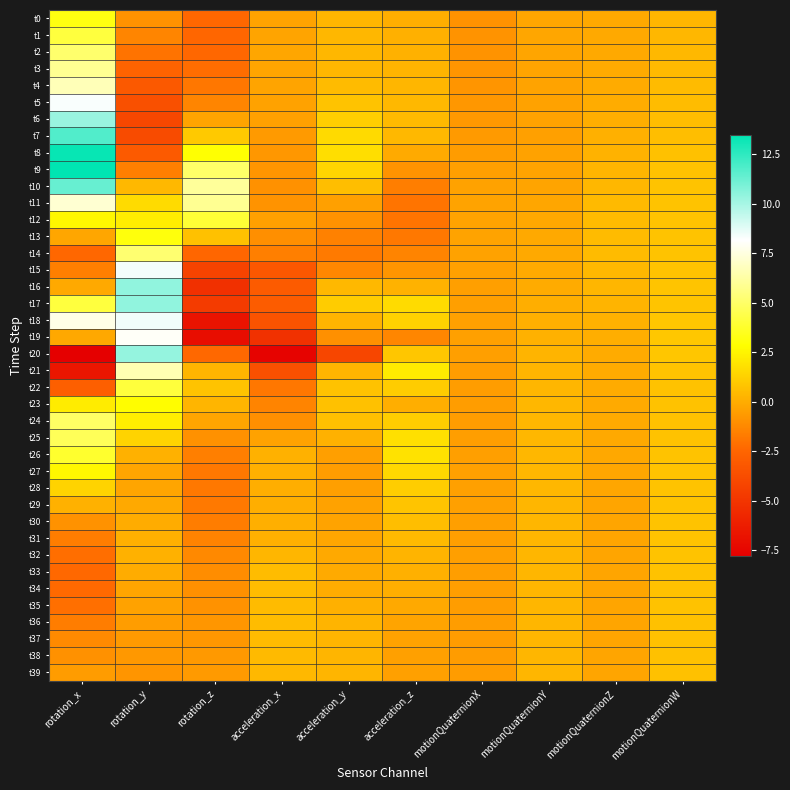

Reading left to right, extract all data points from this chart.

t0: rotation_x=3.2	rotation_y=-0.9	rotation_z=-2.4	acceleration_x=-0.3	acceleration_y=0.3	acceleration_z=0.1	motionQuaternionX=-0.9	motionQuaternionY=-0.2	motionQuaternionZ=-0.1	motionQuaternionW=0.3
t1: rotation_x=4.2	rotation_y=-1.4	rotation_z=-2.5	acceleration_x=-0.3	acceleration_y=0.4	acceleration_z=0.1	motionQuaternionX=-0.9	motionQuaternionY=-0.2	motionQuaternionZ=-0.1	motionQuaternionW=0.4
t2: rotation_x=5.1	rotation_y=-2.0	rotation_z=-2.4	acceleration_x=-0.2	acceleration_y=0.4	acceleration_z=0.2	motionQuaternionX=-0.9	motionQuaternionY=-0.3	motionQuaternionZ=-0.1	motionQuaternionW=0.4
t3: rotation_x=5.9	rotation_y=-2.6	rotation_z=-2.2	acceleration_x=-0.2	acceleration_y=0.4	acceleration_z=0.3	motionQuaternionX=-0.8	motionQuaternionY=-0.3	motionQuaternionZ=-0.1	motionQuaternionW=0.4
t4: rotation_x=6.7	rotation_y=-3.1	rotation_z=-1.9	acceleration_x=-0.3	acceleration_y=0.5	acceleration_z=0.3	motionQuaternionX=-0.8	motionQuaternionY=-0.3	motionQuaternionZ=-0.1	motionQuaternionW=0.5
t5: rotation_x=8.3	rotation_y=-3.6	rotation_z=-1.4	acceleration_x=-0.4	acceleration_y=0.8	acceleration_z=0.4	motionQuaternionX=-0.8	motionQuaternionY=-0.4	motionQuaternionZ=-0.0	motionQuaternionW=0.5
t6: rotation_x=10.3	rotation_y=-4.0	rotation_z=-0.3	acceleration_x=-0.4	acceleration_y=1.2	acceleration_z=0.5	motionQuaternionX=-0.7	motionQuaternionY=-0.4	motionQuaternionZ=0.0	motionQuaternionW=0.6
t7: rotation_x=11.8	rotation_y=-3.8	rotation_z=1.0	acceleration_x=-0.6	acceleration_y=1.6	acceleration_z=0.4	motionQuaternionX=-0.6	motionQuaternionY=-0.4	motionQuaternionZ=0.1	motionQuaternionW=0.6
t8: rotation_x=13.3	rotation_y=-3.1	rotation_z=2.9	acceleration_x=-0.8	acceleration_y=1.7	acceleration_z=-0.1	motionQuaternionX=-0.6	motionQuaternionY=-0.4	motionQuaternionZ=0.2	motionQuaternionW=0.7
t9: rotation_x=13.5	rotation_y=-1.6	rotation_z=5.0	acceleration_x=-0.8	acceleration_y=1.4	acceleration_z=-0.9	motionQuaternionX=-0.5	motionQuaternionY=-0.4	motionQuaternionZ=0.3	motionQuaternionW=0.8
t10: rotation_x=11.3	rotation_y=0.4	rotation_z=6.1	acceleration_x=-1.0	acceleration_y=0.6	acceleration_z=-1.6	motionQuaternionX=-0.4	motionQuaternionY=-0.3	motionQuaternionZ=0.4	motionQuaternionW=0.8
t11: rotation_x=7.2	rotation_y=1.6	rotation_z=5.9	acceleration_x=-0.9	acceleration_y=-0.4	acceleration_z=-1.9	motionQuaternionX=-0.3	motionQuaternionY=-0.2	motionQuaternionZ=0.4	motionQuaternionW=0.8
t12: rotation_x=2.6	rotation_y=2.2	rotation_z=4.0	acceleration_x=-0.4	acceleration_y=-0.9	acceleration_z=-1.9	motionQuaternionX=-0.3	motionQuaternionY=-0.2	motionQuaternionZ=0.5	motionQuaternionW=0.8
t13: rotation_x=-0.2	rotation_y=3.1	rotation_z=0.7	acceleration_x=-1.0	acceleration_y=-1.5	acceleration_z=-1.8	motionQuaternionX=-0.3	motionQuaternionY=-0.1	motionQuaternionZ=0.5	motionQuaternionW=0.8
t14: rotation_x=-2.4	rotation_y=5.2	rotation_z=-2.5	acceleration_x=-1.6	acceleration_y=-1.8	acceleration_z=-1.4	motionQuaternionX=-0.4	motionQuaternionY=-0.1	motionQuaternionZ=0.5	motionQuaternionW=0.8
t15: rotation_x=-1.6	rotation_y=8.4	rotation_z=-4.3	acceleration_x=-3.2	acceleration_y=-1.3	acceleration_z=-0.8	motionQuaternionX=-0.4	motionQuaternionY=-0.1	motionQuaternionZ=0.4	motionQuaternionW=0.8
t16: rotation_x=-0.1	rotation_y=10.4	rotation_z=-5.2	acceleration_x=-3.0	acceleration_y=0.4	acceleration_z=0.2	motionQuaternionX=-0.4	motionQuaternionY=-0.0	motionQuaternionZ=0.3	motionQuaternionW=0.8
t17: rotation_x=4.2	rotation_y=10.4	rotation_z=-4.7	acceleration_x=-2.9	acceleration_y=1.1	acceleration_z=1.6	motionQuaternionX=-0.5	motionQuaternionY=0.0	motionQuaternionZ=0.3	motionQuaternionW=0.8
t18: rotation_x=7.6	rotation_y=8.4	rotation_z=-6.7	acceleration_x=-3.4	acceleration_y=0.3	acceleration_z=1.3	motionQuaternionX=-0.4	motionQuaternionY=0.1	motionQuaternionZ=0.2	motionQuaternionW=0.9
t19: rotation_x=-0.2	rotation_y=8.0	rotation_z=-7.1	acceleration_x=-5.2	acceleration_y=-1.0	acceleration_z=-1.3	motionQuaternionX=-0.4	motionQuaternionY=0.2	motionQuaternionZ=0.0	motionQuaternionW=0.9
t20: rotation_x=-7.8	rotation_y=10.4	rotation_z=-2.4	acceleration_x=-7.6	acceleration_y=-4.1	acceleration_z=0.9	motionQuaternionX=-0.5	motionQuaternionY=0.2	motionQuaternionZ=-0.0	motionQuaternionW=0.9
t21: rotation_x=-6.6	rotation_y=6.6	rotation_z=0.3	acceleration_x=-3.6	acceleration_y=0.3	acceleration_z=2.2	motionQuaternionX=-0.5	motionQuaternionY=0.3	motionQuaternionZ=-0.1	motionQuaternionW=0.8
t22: rotation_x=-2.8	rotation_y=4.1	rotation_z=0.8	acceleration_x=-1.9	acceleration_y=0.7	acceleration_z=1.1	motionQuaternionX=-0.6	motionQuaternionY=0.3	motionQuaternionZ=-0.1	motionQuaternionW=0.8
t23: rotation_x=2.2	rotation_y=2.8	rotation_z=0.3	acceleration_x=-1.4	acceleration_y=0.7	acceleration_z=0.1	motionQuaternionX=-0.6	motionQuaternionY=0.4	motionQuaternionZ=-0.1	motionQuaternionW=0.7
t24: rotation_x=4.9	rotation_y=2.3	rotation_z=-0.3	acceleration_x=-1.1	acceleration_y=0.7	acceleration_z=1.1	motionQuaternionX=-0.5	motionQuaternionY=0.4	motionQuaternionZ=-0.1	motionQuaternionW=0.8
t25: rotation_x=4.7	rotation_y=1.3	rotation_z=-1.0	acceleration_x=-0.4	acceleration_y=0.2	acceleration_z=1.8	motionQuaternionX=-0.5	motionQuaternionY=0.4	motionQuaternionZ=-0.1	motionQuaternionW=0.8
t26: rotation_x=3.8	rotation_y=0.2	rotation_z=-1.6	acceleration_x=0.2	acceleration_y=-0.5	acceleration_z=1.9	motionQuaternionX=-0.5	motionQuaternionY=0.4	motionQuaternionZ=-0.2	motionQuaternionW=0.8
t27: rotation_x=2.6	rotation_y=-0.3	rotation_z=-1.8	acceleration_x=0.1	acceleration_y=-0.6	acceleration_z=1.5	motionQuaternionX=-0.4	motionQuaternionY=0.4	motionQuaternionZ=-0.2	motionQuaternionW=0.8
t28: rotation_x=1.3	rotation_y=-0.3	rotation_z=-1.9	acceleration_x=0.0	acceleration_y=-0.5	acceleration_z=1.1	motionQuaternionX=-0.4	motionQuaternionY=0.4	motionQuaternionZ=-0.2	motionQuaternionW=0.8
t29: rotation_x=0.2	rotation_y=-0.1	rotation_z=-1.8	acceleration_x=0.0	acceleration_y=-0.4	acceleration_z=0.8	motionQuaternionX=-0.4	motionQuaternionY=0.3	motionQuaternionZ=-0.2	motionQuaternionW=0.8
t30: rotation_x=-0.9	rotation_y=0.0	rotation_z=-1.6	acceleration_x=0.1	acceleration_y=-0.3	acceleration_z=0.6	motionQuaternionX=-0.4	motionQuaternionY=0.3	motionQuaternionZ=-0.2	motionQuaternionW=0.8
t31: rotation_x=-1.7	rotation_y=0.1	rotation_z=-1.4	acceleration_x=0.1	acceleration_y=-0.2	acceleration_z=0.4	motionQuaternionX=-0.5	motionQuaternionY=0.3	motionQuaternionZ=-0.2	motionQuaternionW=0.8
t32: rotation_x=-2.1	rotation_y=0.2	rotation_z=-1.2	acceleration_x=0.3	acceleration_y=-0.1	acceleration_z=0.2	motionQuaternionX=-0.5	motionQuaternionY=0.3	motionQuaternionZ=-0.3	motionQuaternionW=0.8
t33: rotation_x=-2.4	rotation_y=-0.0	rotation_z=-1.1	acceleration_x=0.5	acceleration_y=-0.1	acceleration_z=0.1	motionQuaternionX=-0.5	motionQuaternionY=0.3	motionQuaternionZ=-0.3	motionQuaternionW=0.8
t34: rotation_x=-2.3	rotation_y=-0.2	rotation_z=-1.0	acceleration_x=0.5	acceleration_y=-0.0	acceleration_z=0.0	motionQuaternionX=-0.5	motionQuaternionY=0.3	motionQuaternionZ=-0.3	motionQuaternionW=0.7
t35: rotation_x=-2.1	rotation_y=-0.4	rotation_z=-0.9	acceleration_x=0.5	acceleration_y=0.1	acceleration_z=-0.1	motionQuaternionX=-0.5	motionQuaternionY=0.3	motionQuaternionZ=-0.3	motionQuaternionW=0.7
t36: rotation_x=-1.7	rotation_y=-0.5	rotation_z=-0.8	acceleration_x=0.6	acceleration_y=0.3	acceleration_z=-0.3	motionQuaternionX=-0.6	motionQuaternionY=0.3	motionQuaternionZ=-0.2	motionQuaternionW=0.7
t37: rotation_x=-1.2	rotation_y=-0.6	rotation_z=-0.7	acceleration_x=0.5	acceleration_y=0.3	acceleration_z=-0.4	motionQuaternionX=-0.6	motionQuaternionY=0.3	motionQuaternionZ=-0.2	motionQuaternionW=0.7
t38: rotation_x=-0.9	rotation_y=-0.7	rotation_z=-0.7	acceleration_x=0.4	acceleration_y=0.3	acceleration_z=-0.4	motionQuaternionX=-0.6	motionQuaternionY=0.3	motionQuaternionZ=-0.2	motionQuaternionW=0.7
t39: rotation_x=-0.6	rotation_y=-0.8	rotation_z=-0.6	acceleration_x=0.4	acceleration_y=0.3	acceleration_z=-0.4	motionQuaternionX=-0.6	motionQuaternionY=0.3	motionQuaternionZ=-0.2	motionQuaternionW=0.7